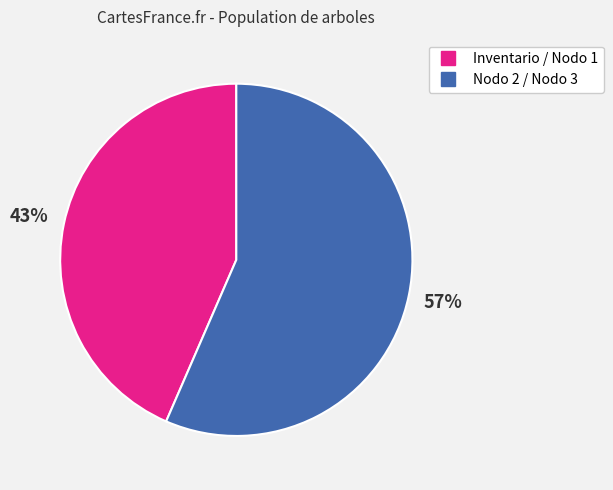

Is there any slice that represents more than half of the pie?

Yes